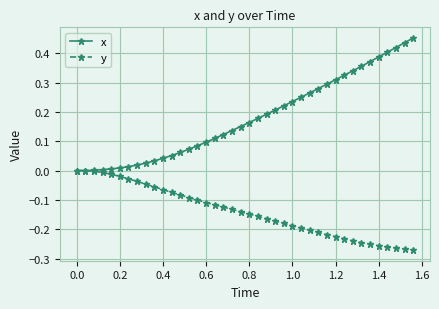

Is this an area chart (filled region under the line)?

No